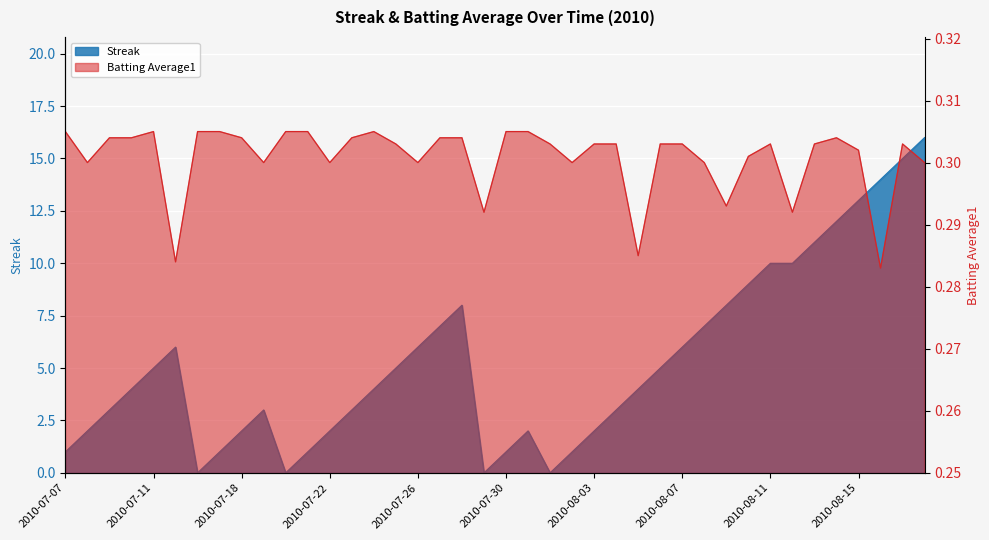

What is the label of the 28th point from the left?

2010-08-06